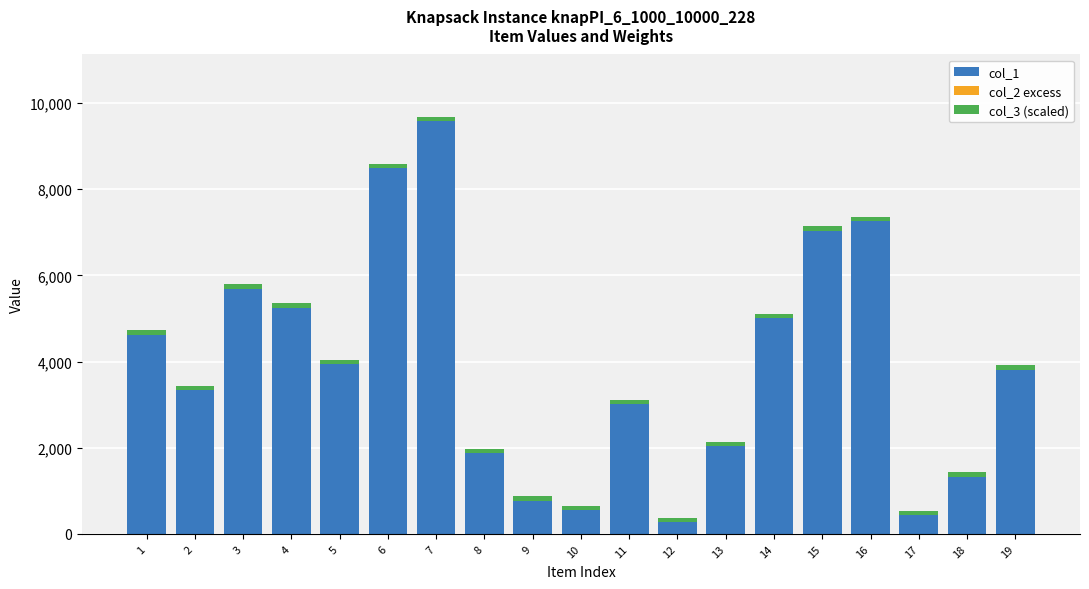

The value of col_1 at 4 is 8699. True or false?

False